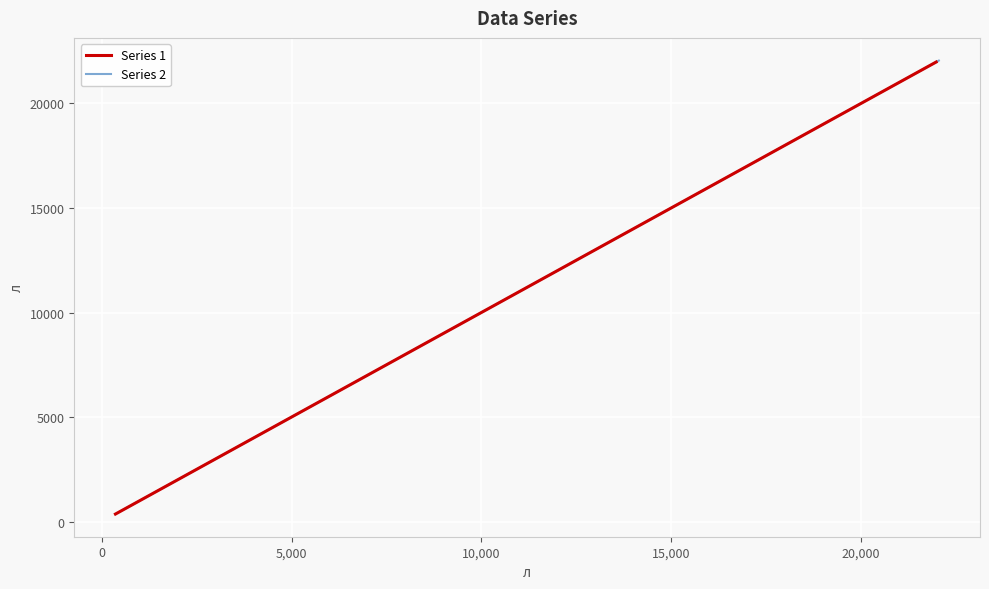

What are all the series names shown in the legend?

Series 1, Series 2